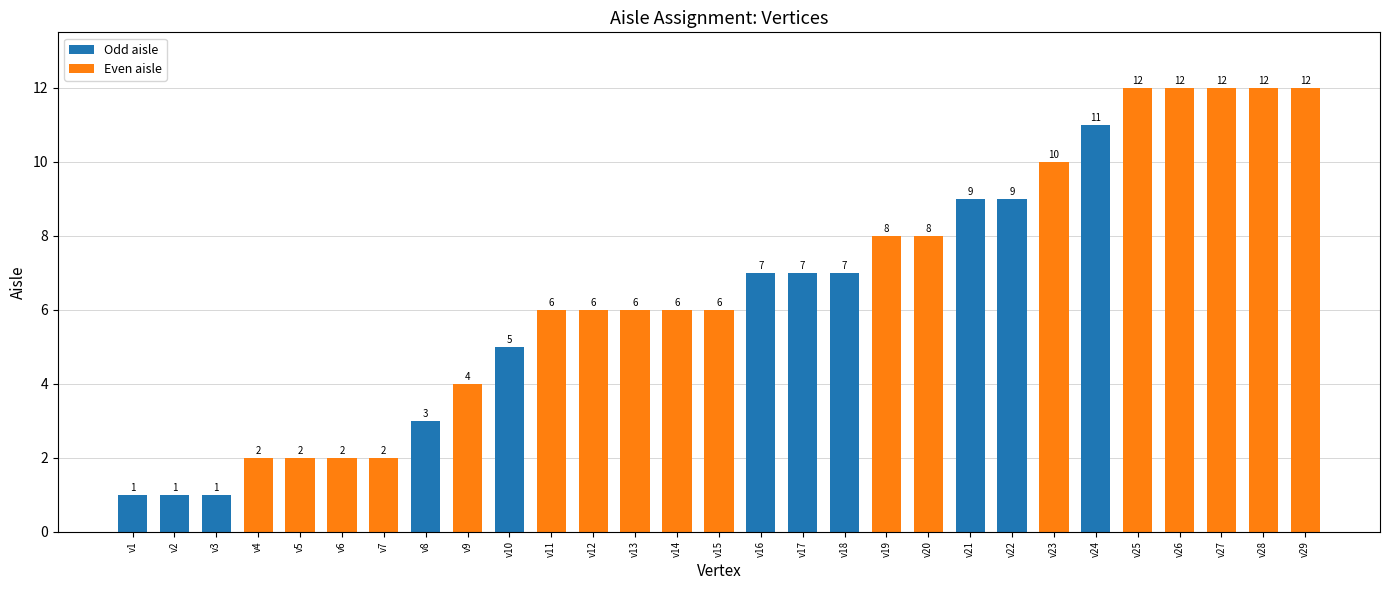

What is the greatest value displayed?

12